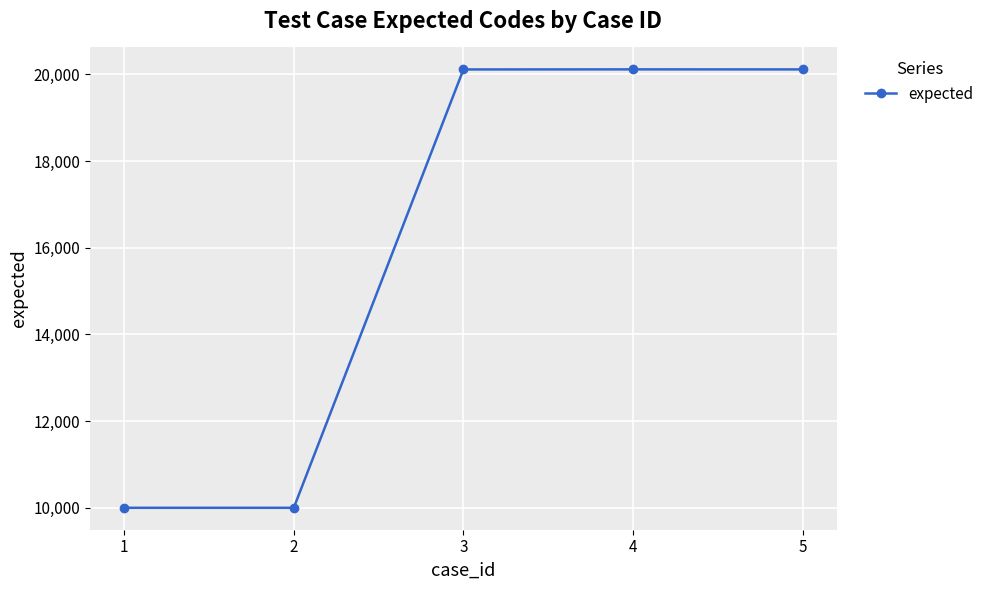

What is the difference between the maximum and minimum values?

10116